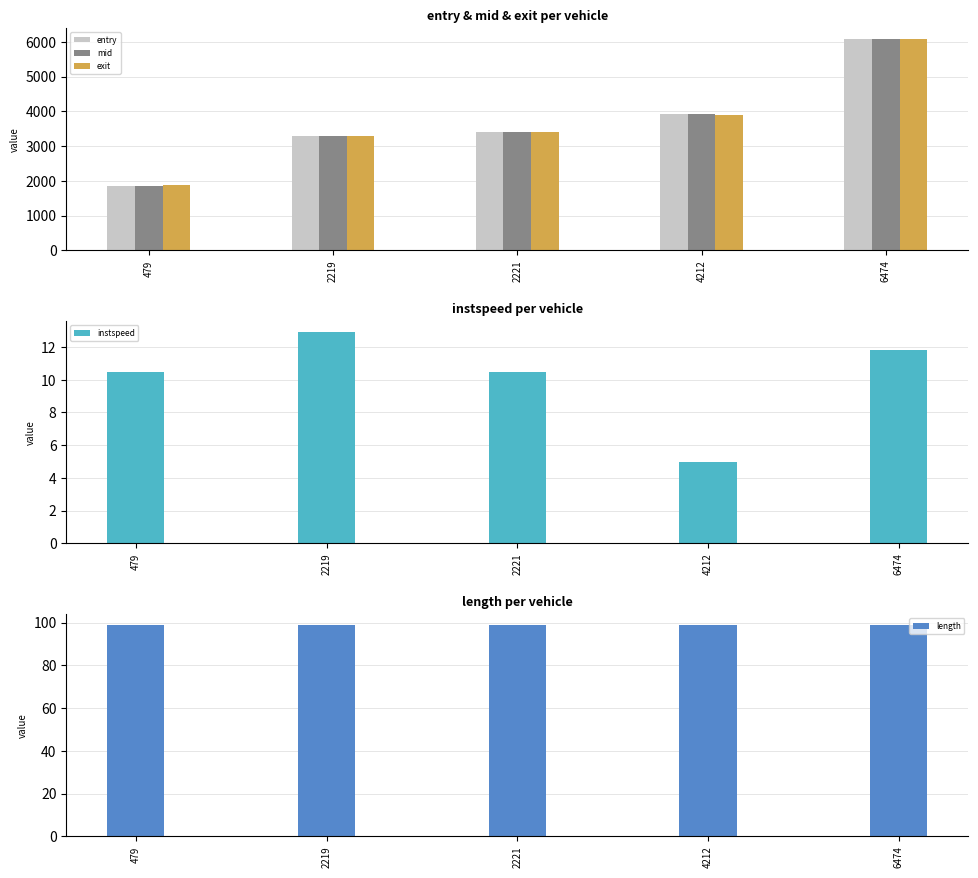

What is the approximate value of mid at 479?

1860.1